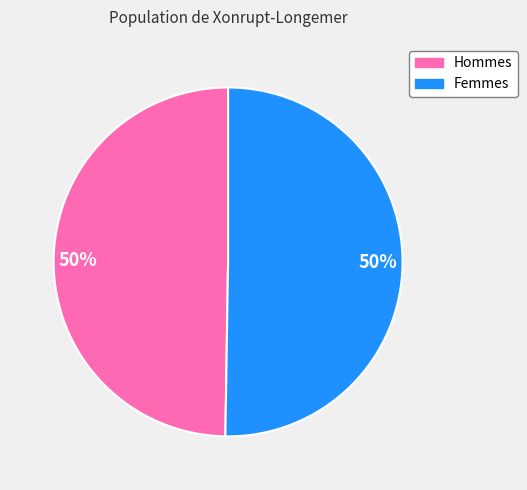

Is it true that Femmes is 44% of the pie?

False